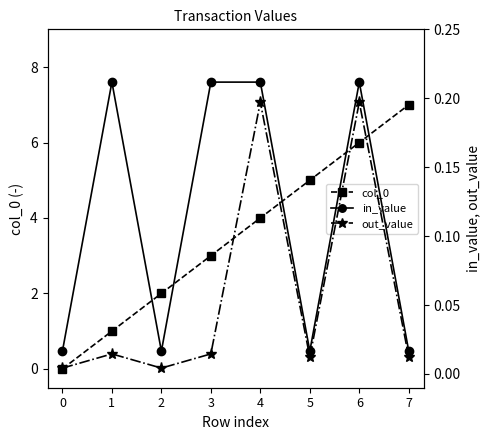

The value of out_value at 1 is 0.0. True or false?

False